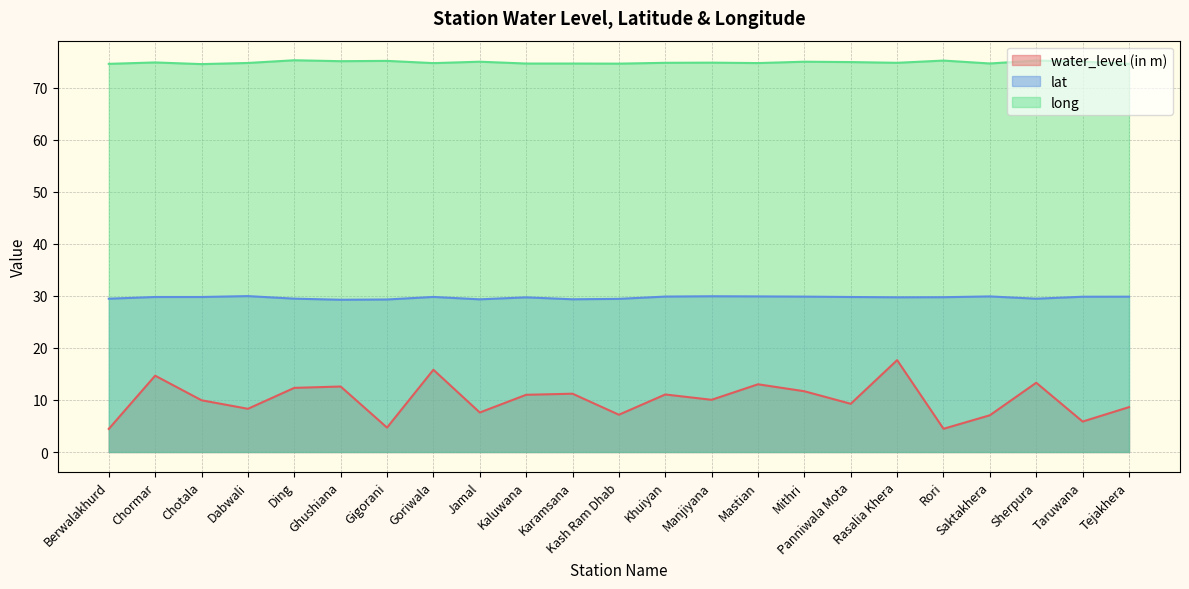

True or false: water_level (in m) and lat cross at least once.

False